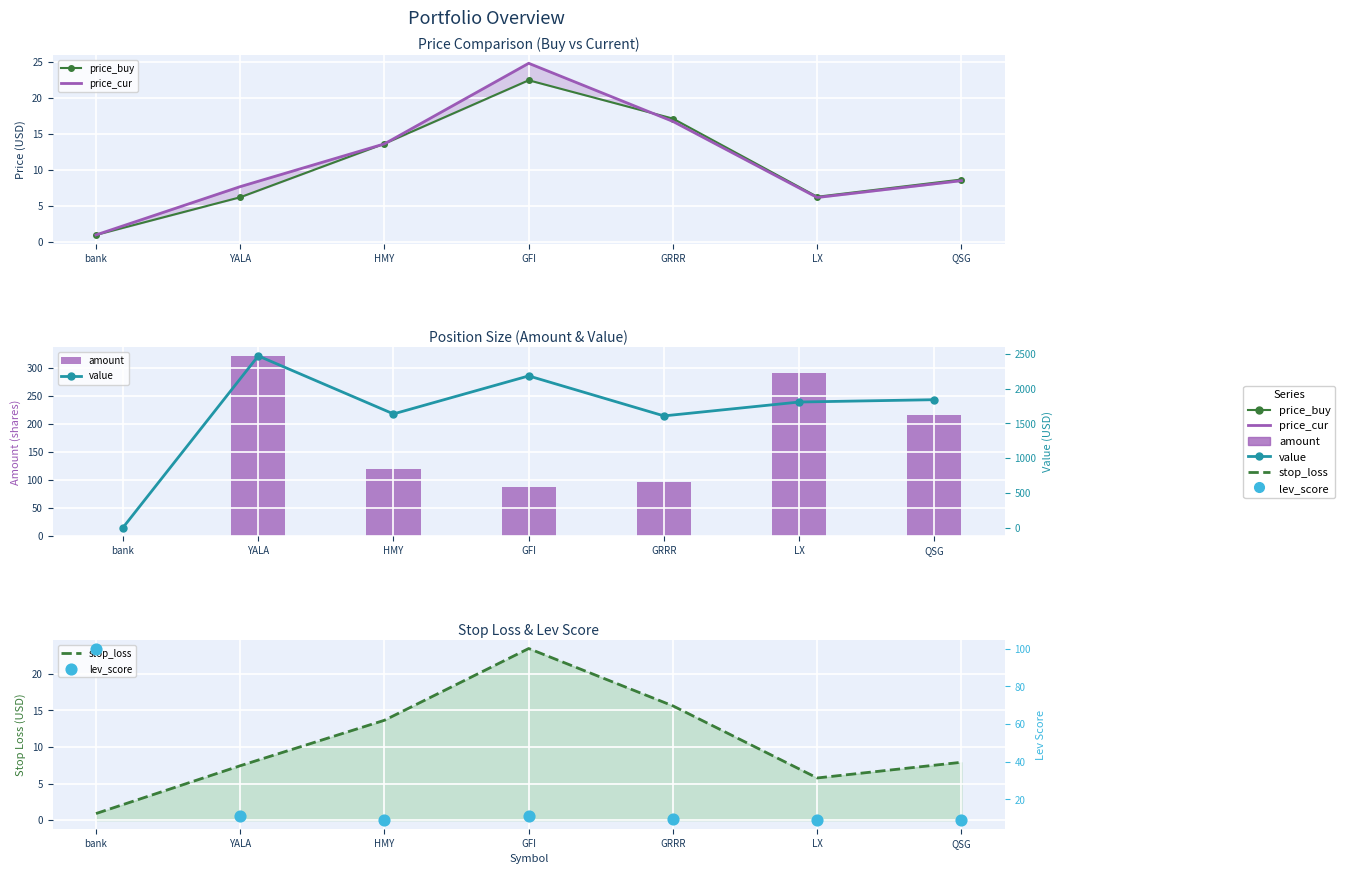

At which category is the sum across all series the highest?

YALA